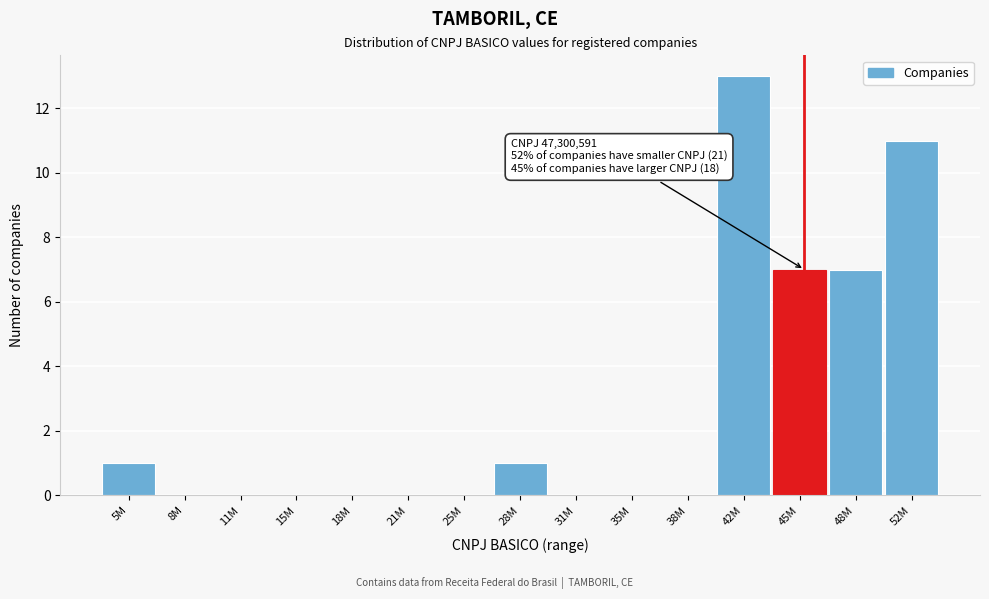

Reading right to left, what are all the values shown in this chart?

52M=11	48M=7	45M=7	42M=13	38M=0	35M=0	31M=0	28M=1	25M=0	21M=0	18M=0	15M=0	11M=0	8M=0	5M=1